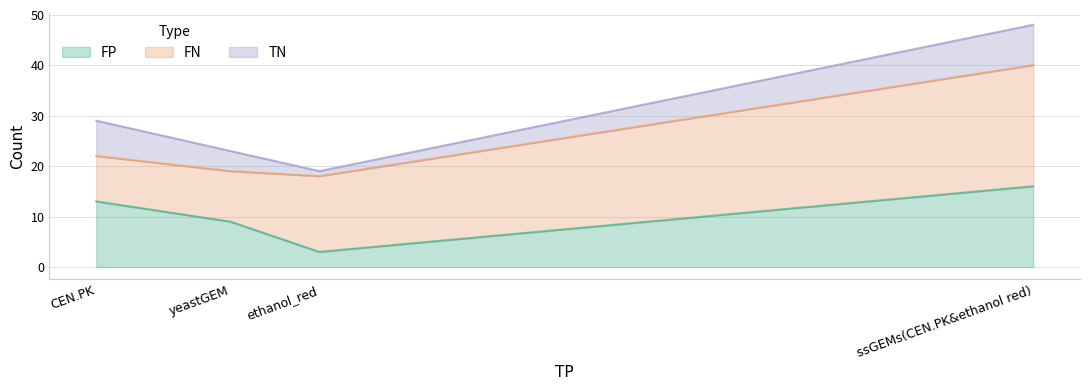

Is it true that FP equals 8 at CEN.PK?

False